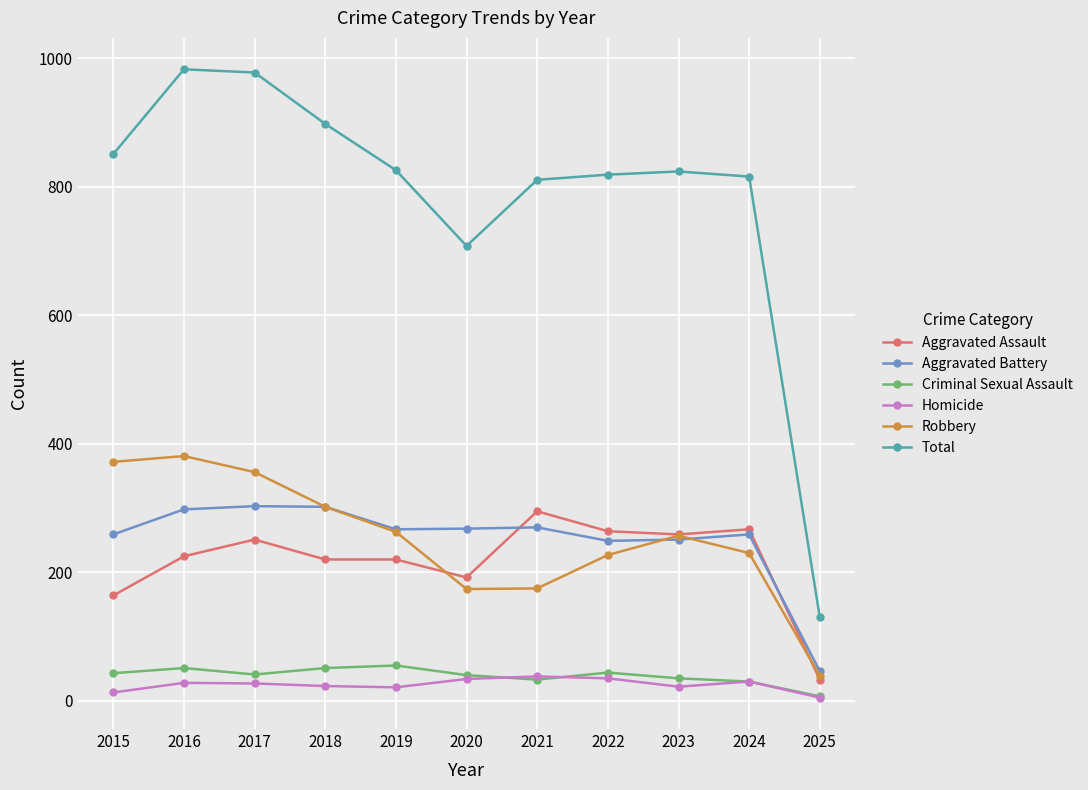

The Robbery series shows 97 at 2019. True or false?

False